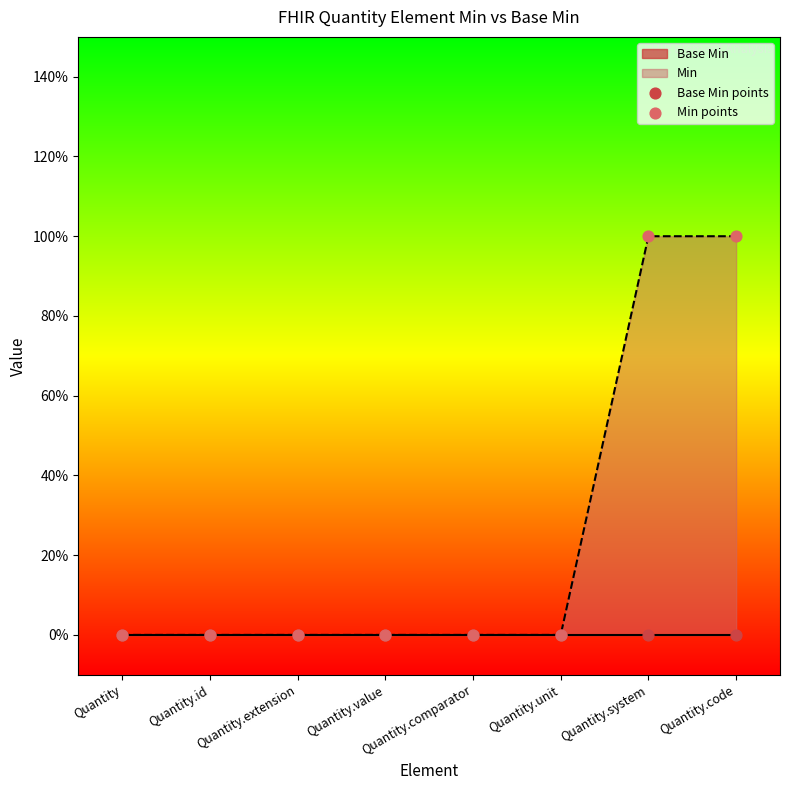

At which category is the sum across all series the highest?

Quantity.system